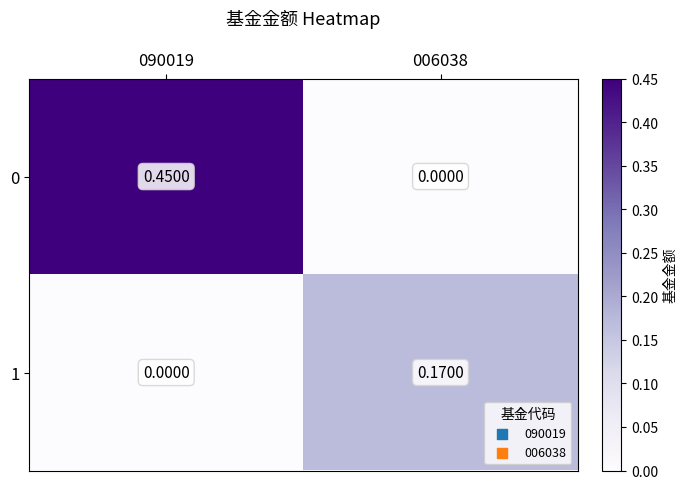

Is the value of 1 at 006038 greater than the value of 0 at 006038?

Yes